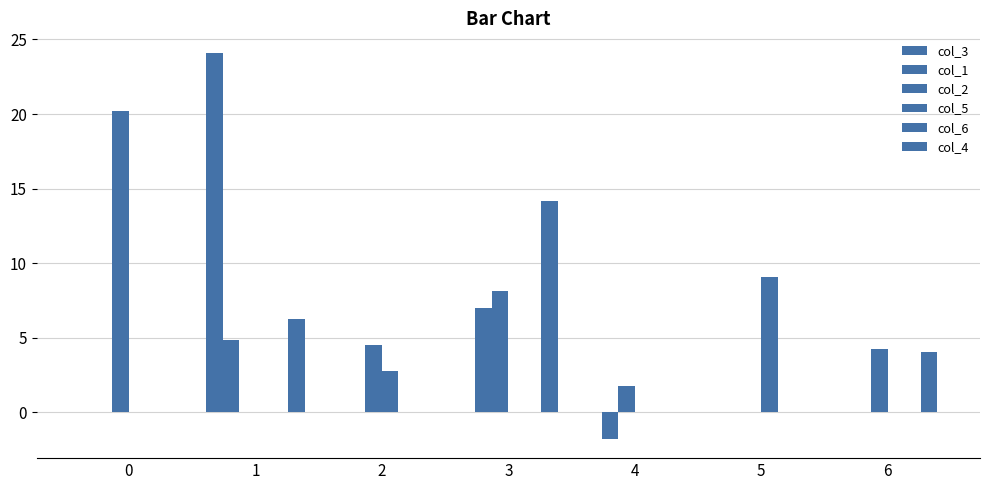

Does the chart contain stacked bars?

No